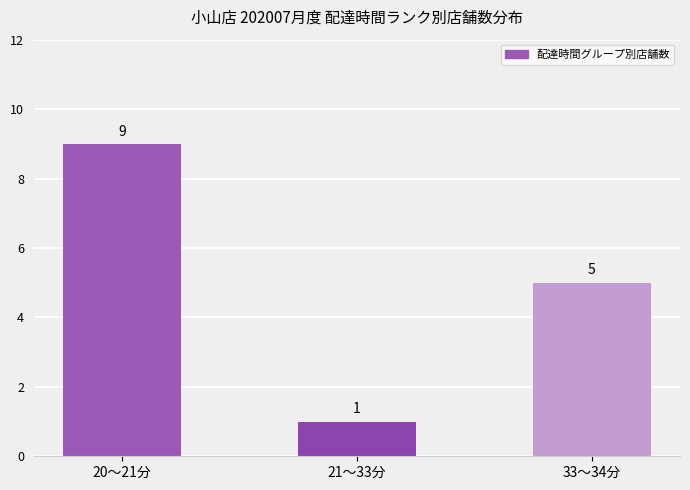

What is the average value?

5